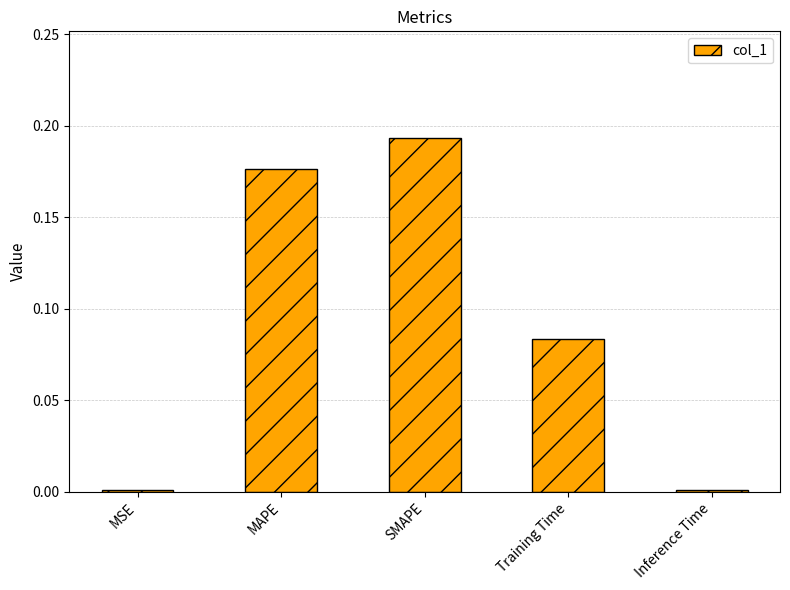

What is the sum of the values at MAPE and SMAPE?

0.4